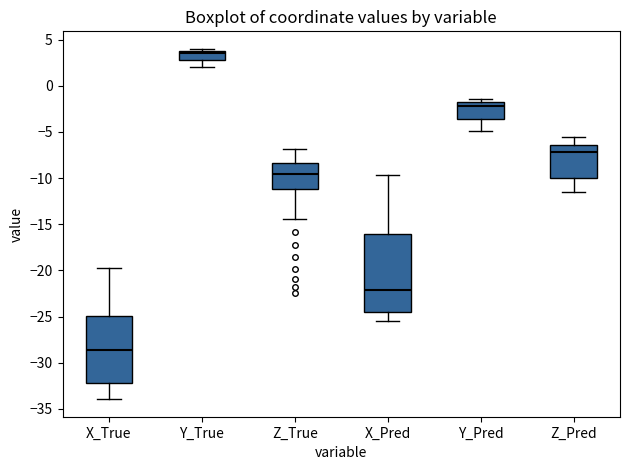

Which box is the tallest, from its lower edge to its upper edge?

X_Pred